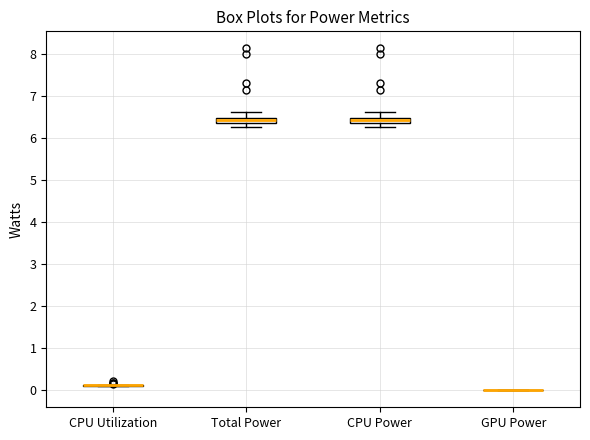

Where does the lower whisker of the box for CPU Power end on the y-axis? The values are not printed on the chart, so give them approximately, as read against the axis.

6.3